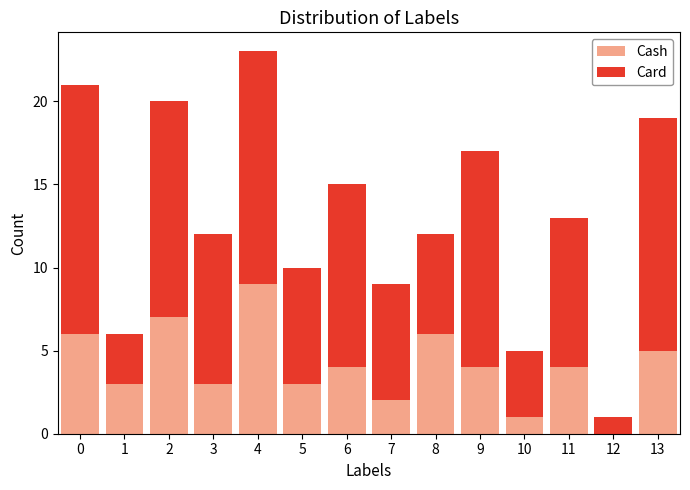

Reading left to right, list every stacked bar in this chart as the range it spans on the x-axis followed by its total height. The values are not printed on the chart, so give them approximately, as read against the axis.

-0.5 to 0.5: 21
0.5 to 1.5: 6
1.5 to 2.5: 20
2.5 to 3.5: 12
3.5 to 4.5: 23
4.5 to 5.5: 10
5.5 to 6.5: 15
6.5 to 7.5: 9
7.5 to 8.5: 12
8.5 to 9.5: 17
9.5 to 10.5: 5
10.5 to 11.5: 13
11.5 to 12.5: 1
12.5 to 13.5: 19